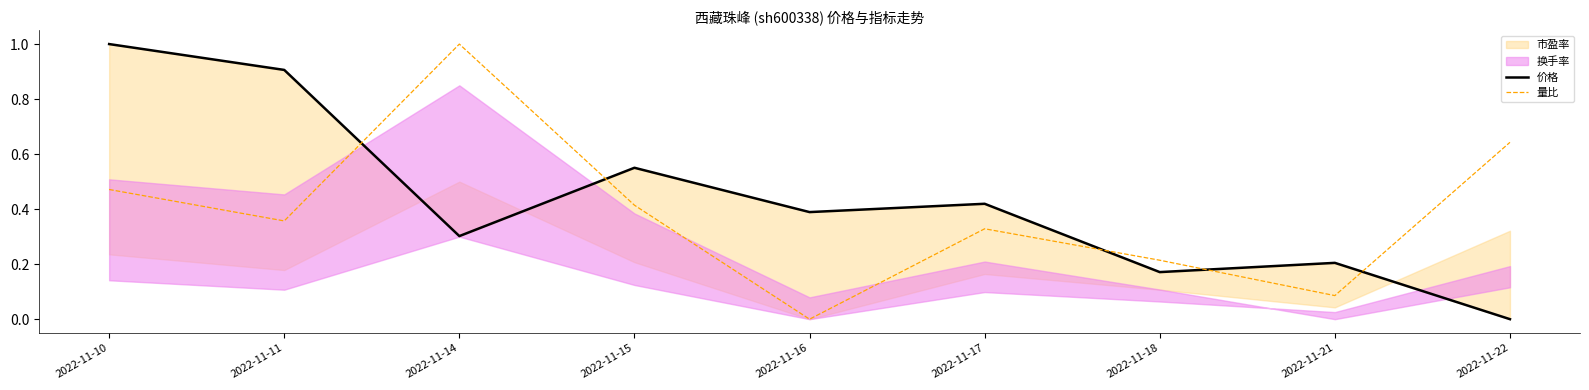

Where is the first local maximum for 量比?

2022-11-14